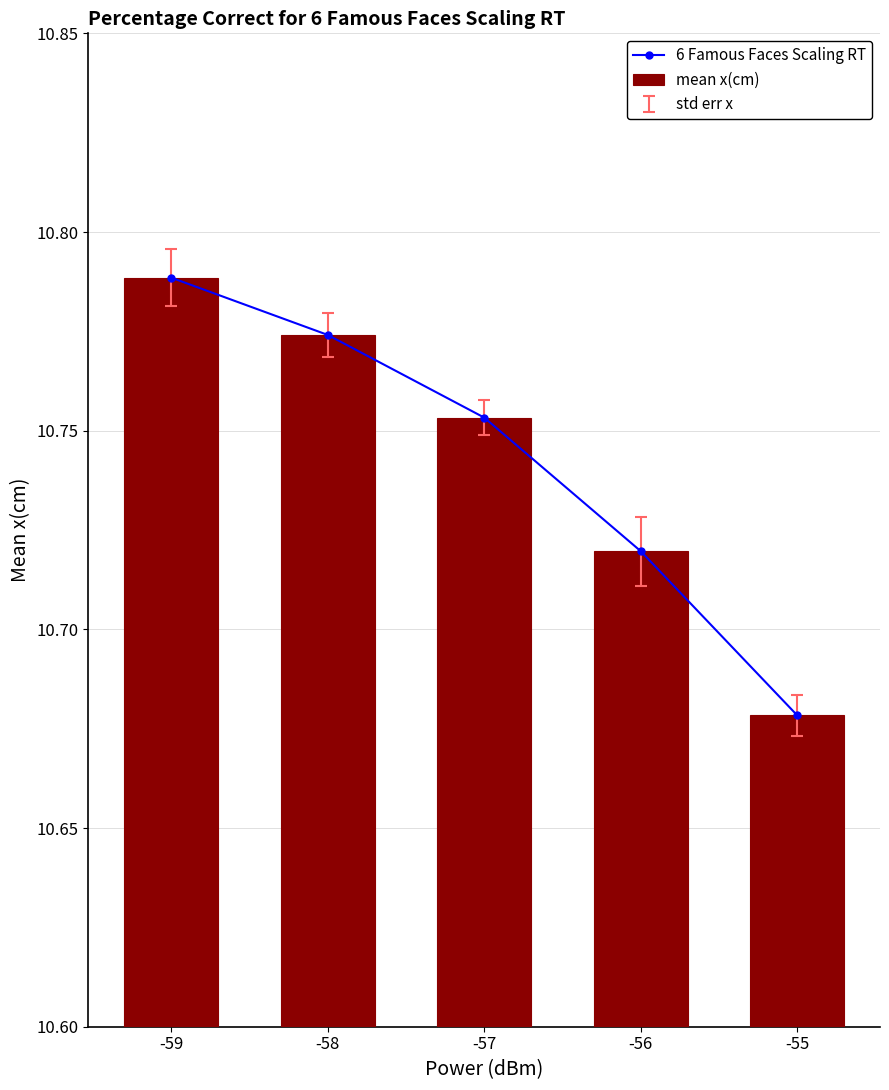

True or false: mean x(cm) has a value of 17.3 at -59.

False